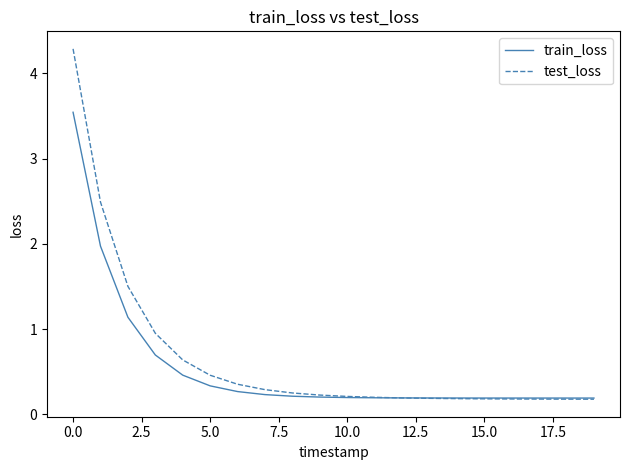

What is the maximum value for train_loss?

3.5